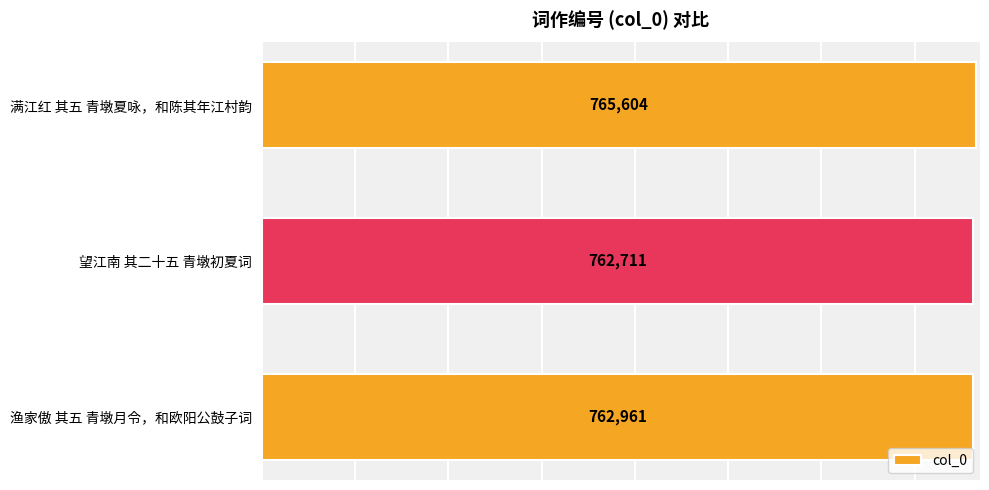

Are the bars horizontal?

Yes